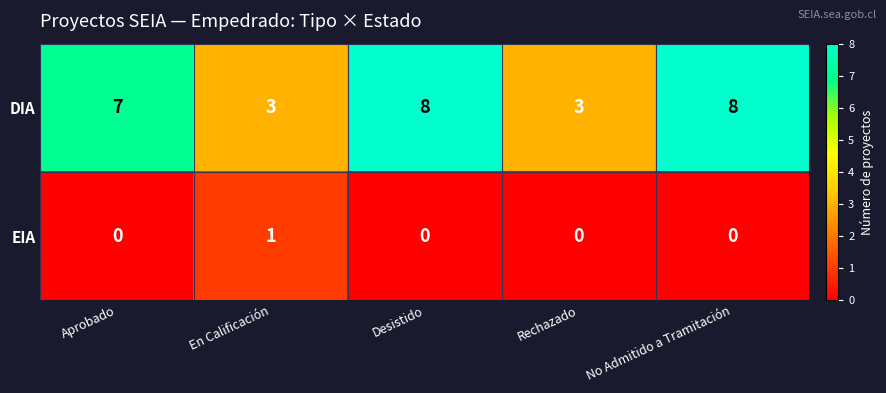

What is the difference between the maximum and minimum values in the DIA series?

5